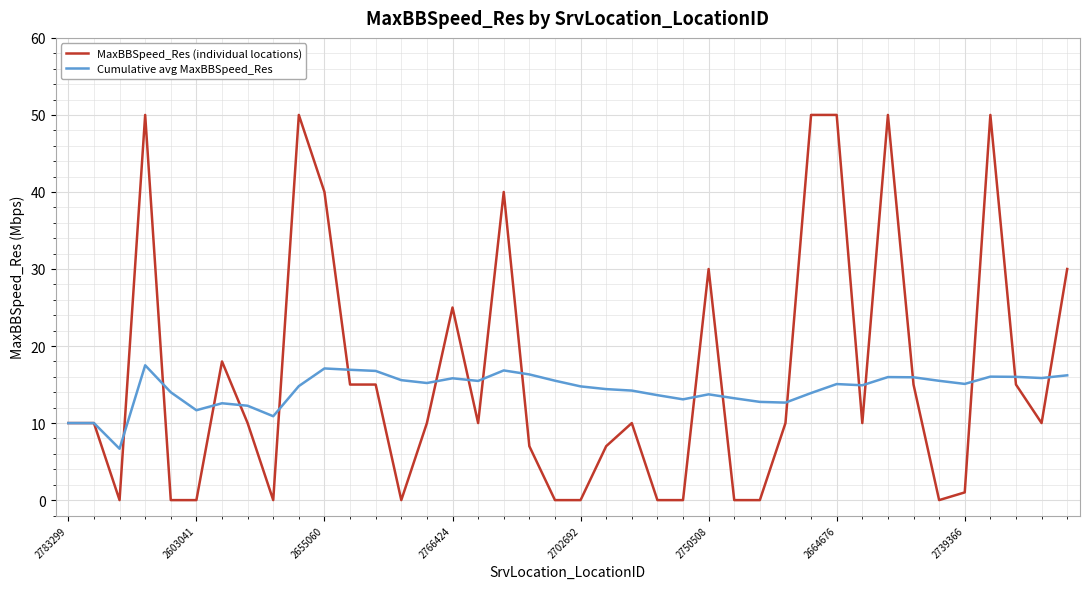

Which series has the largest range (max minus min)?

MaxBBSpeed_Res (individual locations)